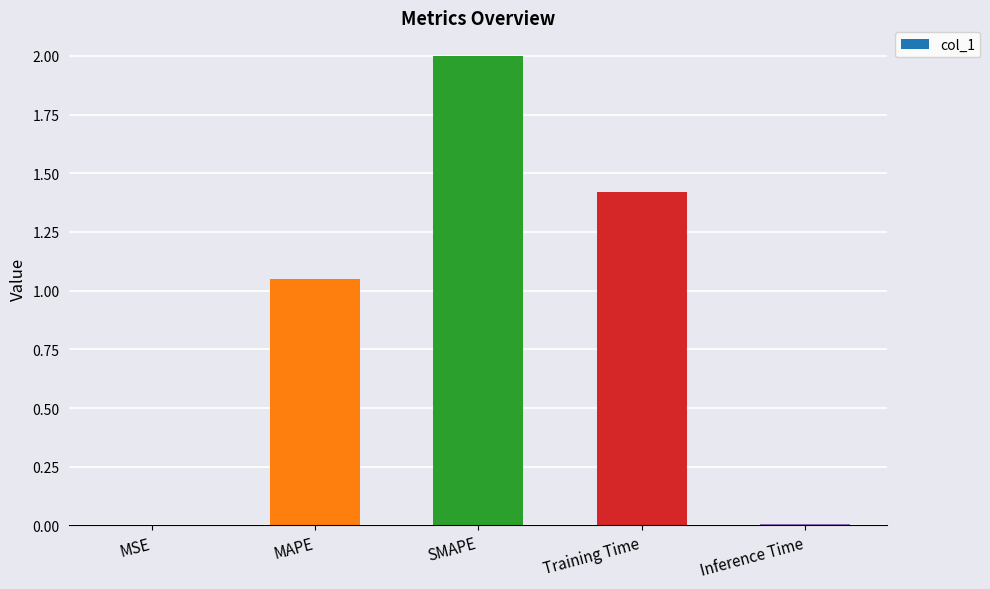

Where is the data nearest to the value 1?

MAPE